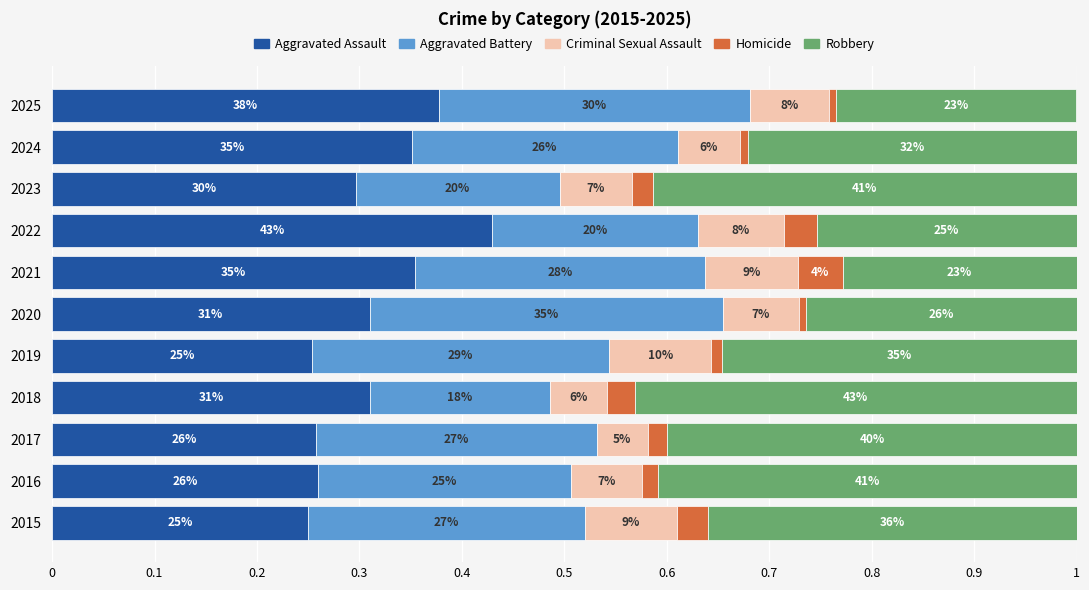

How many distinct data groups are displayed?

5